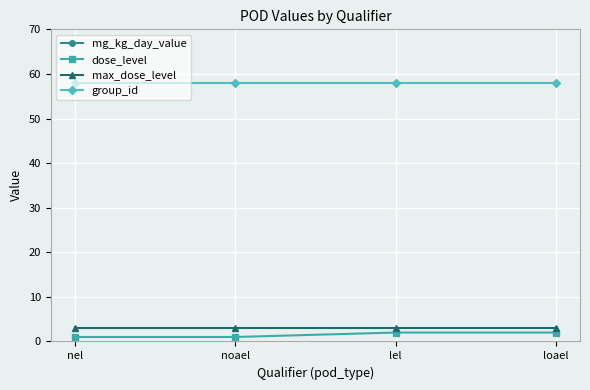

What is the total value across all series at loael?

363